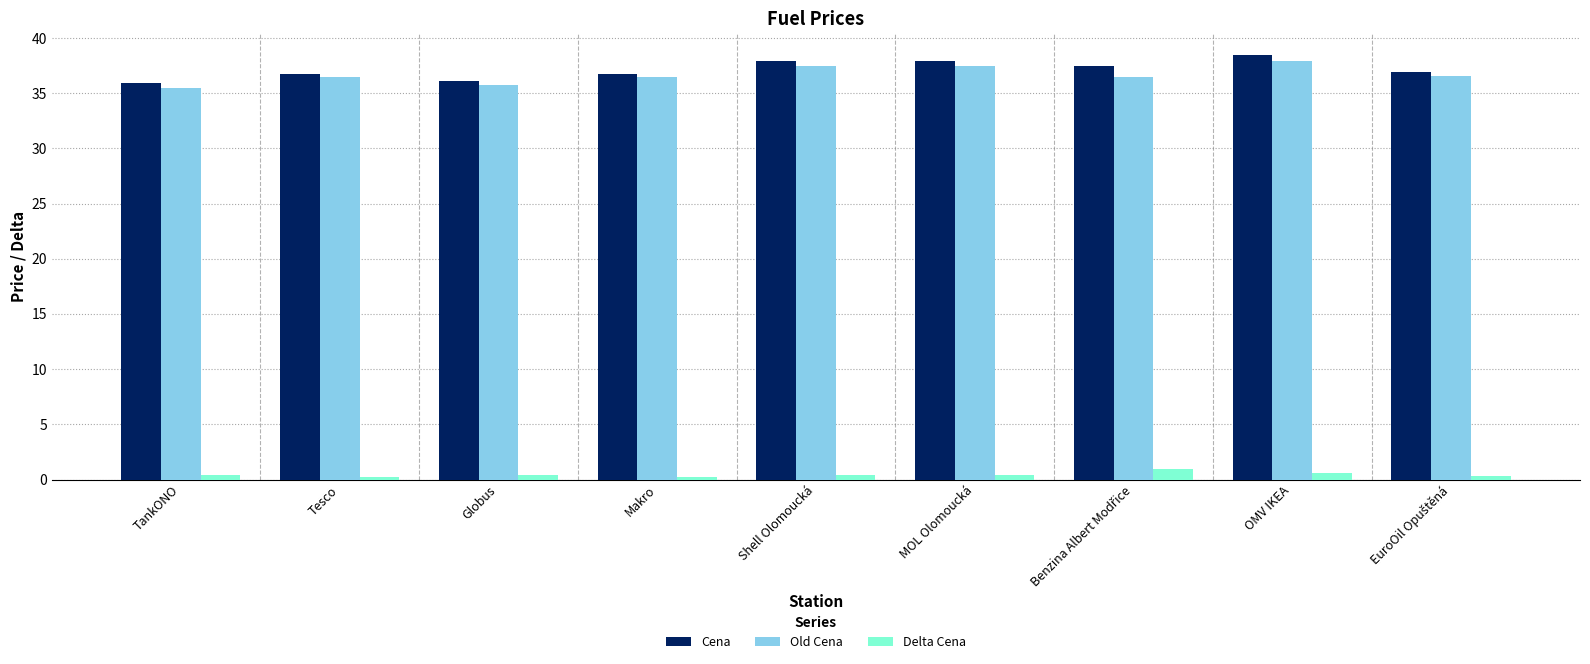

What is the spread (max minus min) of values at Globus?

35.7